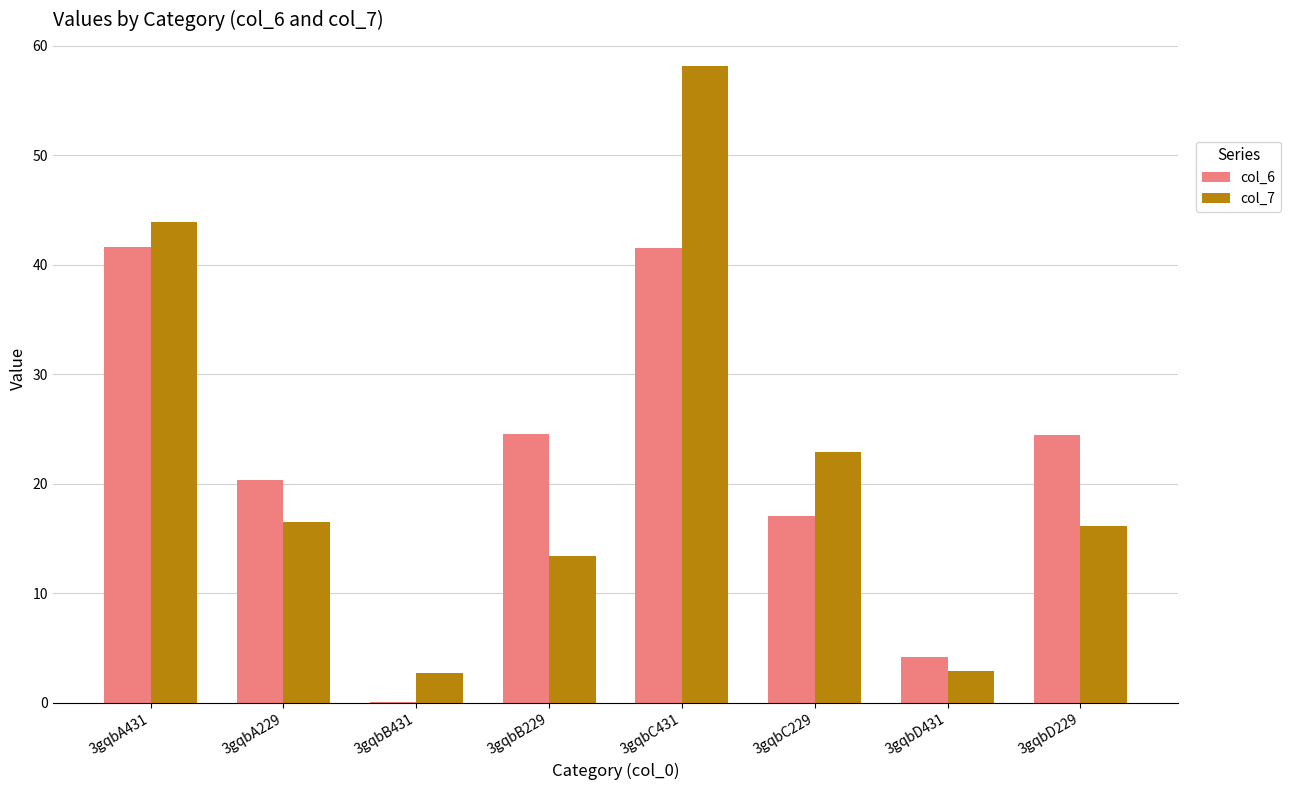

Count the number of data series in this chart.

2